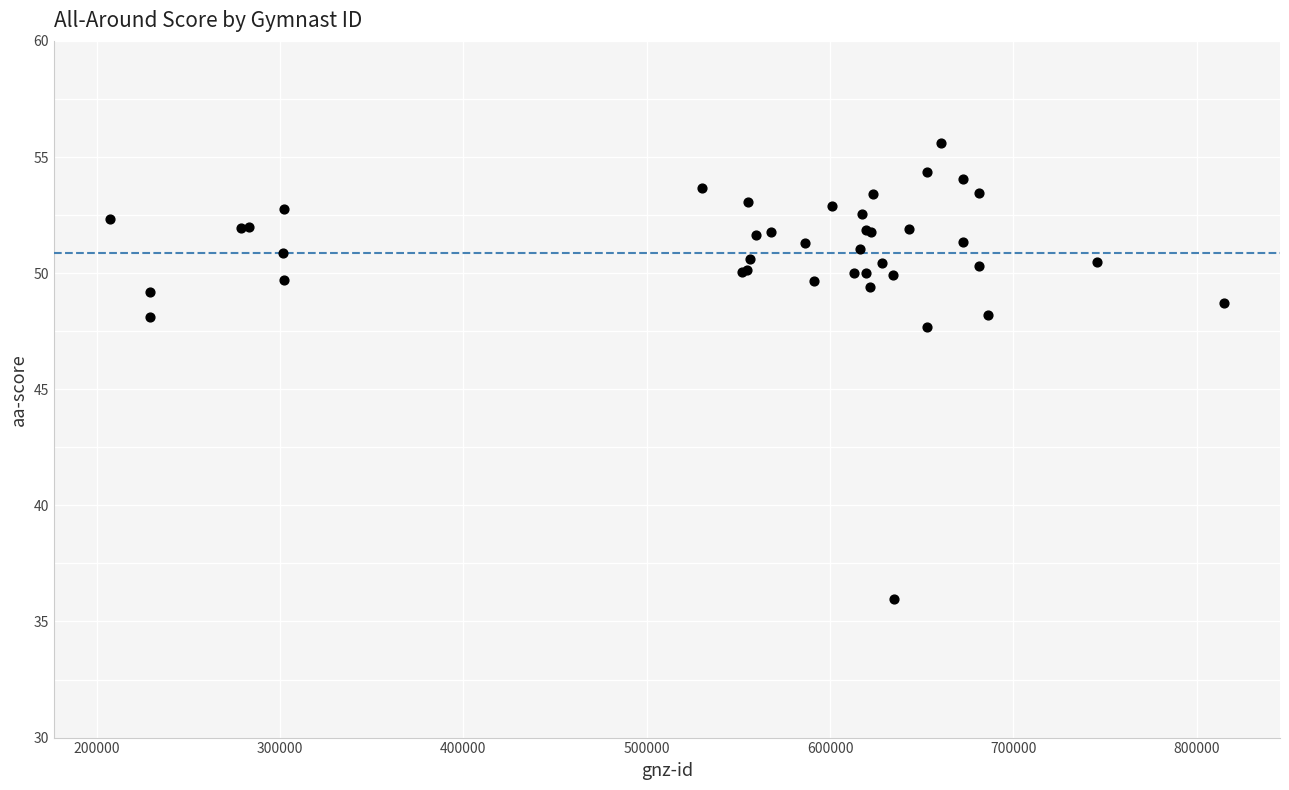

What Y value in the scatter plot is closest to 45?

47.7